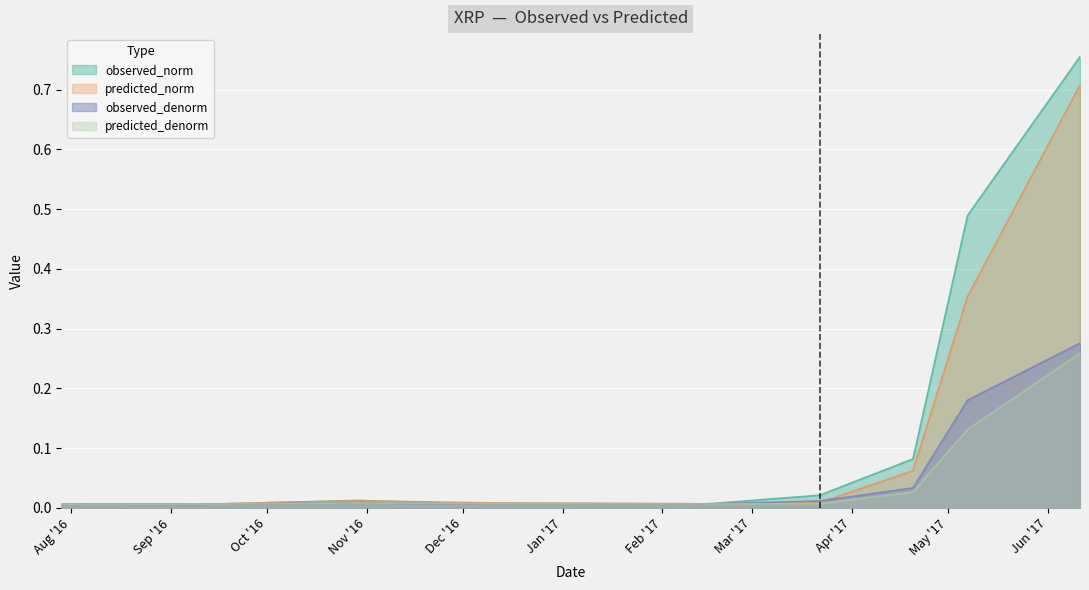

Is it true that observed_denorm equals 0.1 at 2017-05-07?

False